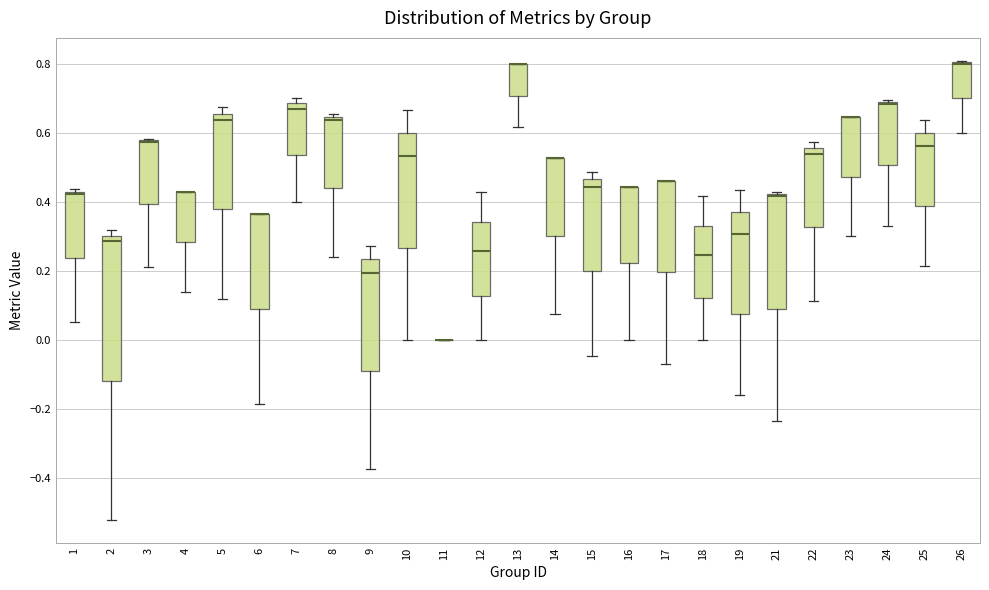

Where does the lower whisker of the box at x = 25 end on the y-axis? The values are not printed on the chart, so give them approximately, as read against the axis.

0.22